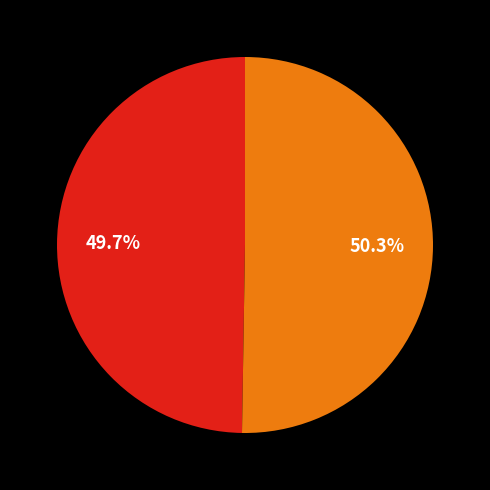

To the nearest percent, what is the average slice percentage?

50%